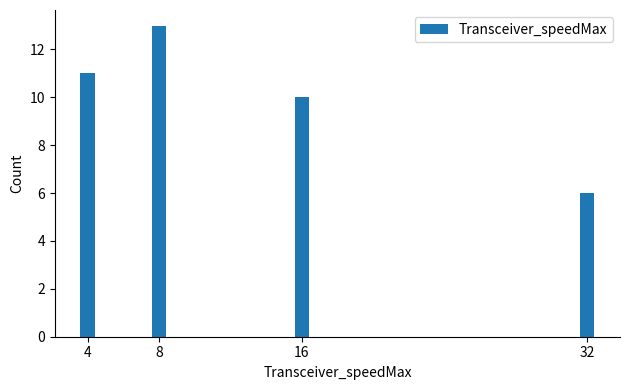

Reading right to left, transcribe all the data shown in this chart.

32=6	16=10	8=13	4=11